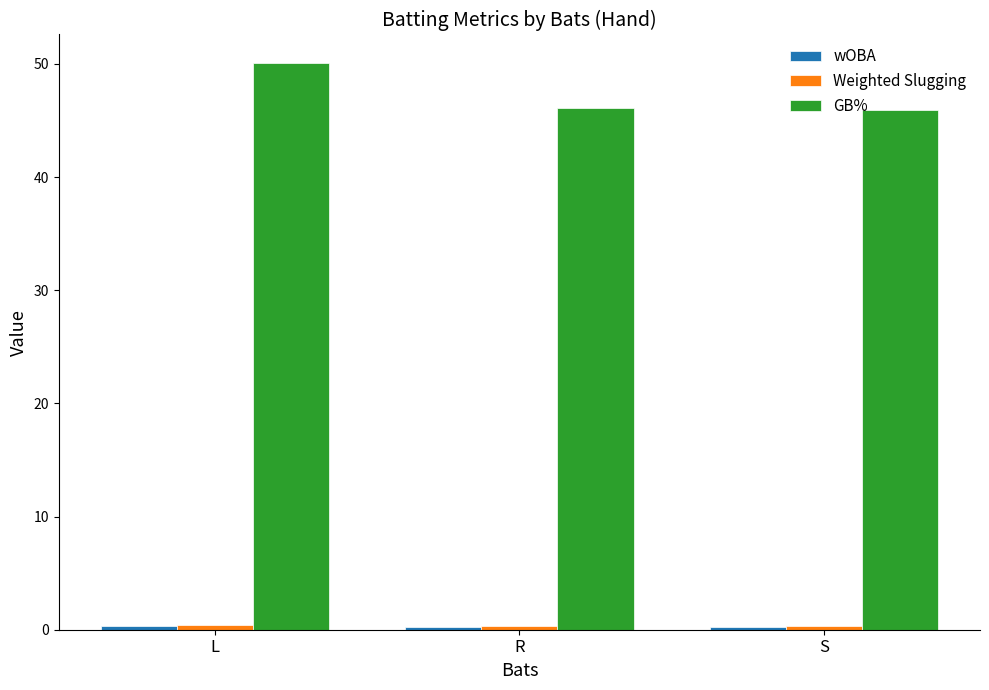

What is the smallest value displayed?

0.3